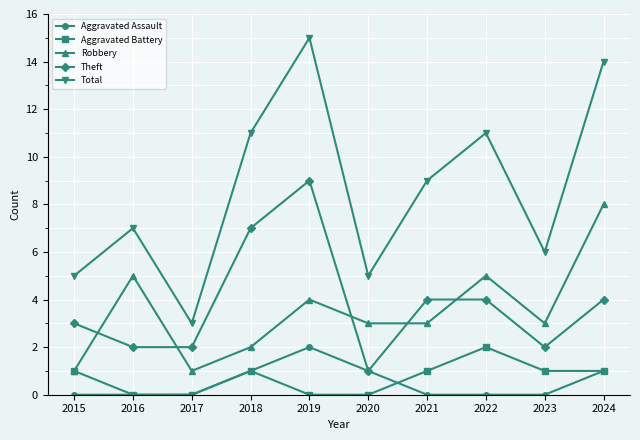

The value of Aggravated Assault at 2021 is 1. True or false?

False